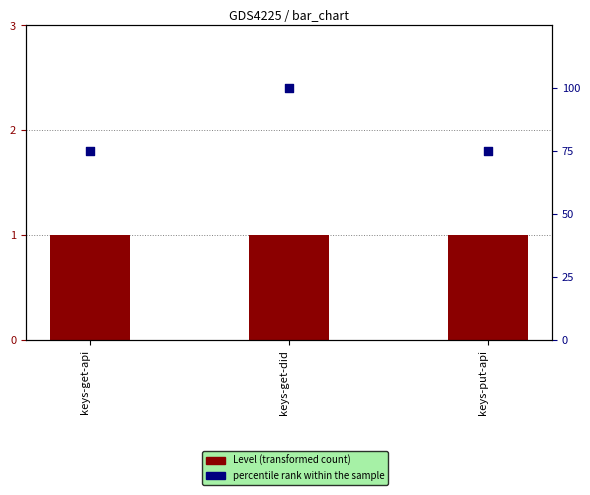

At how many categories does at least one series exceed 54?

3